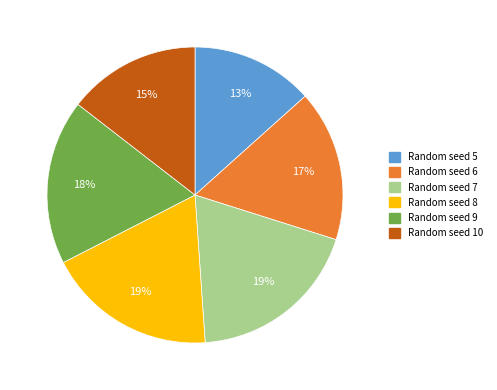

What is the smallest slice in the pie chart?

Random seed 5